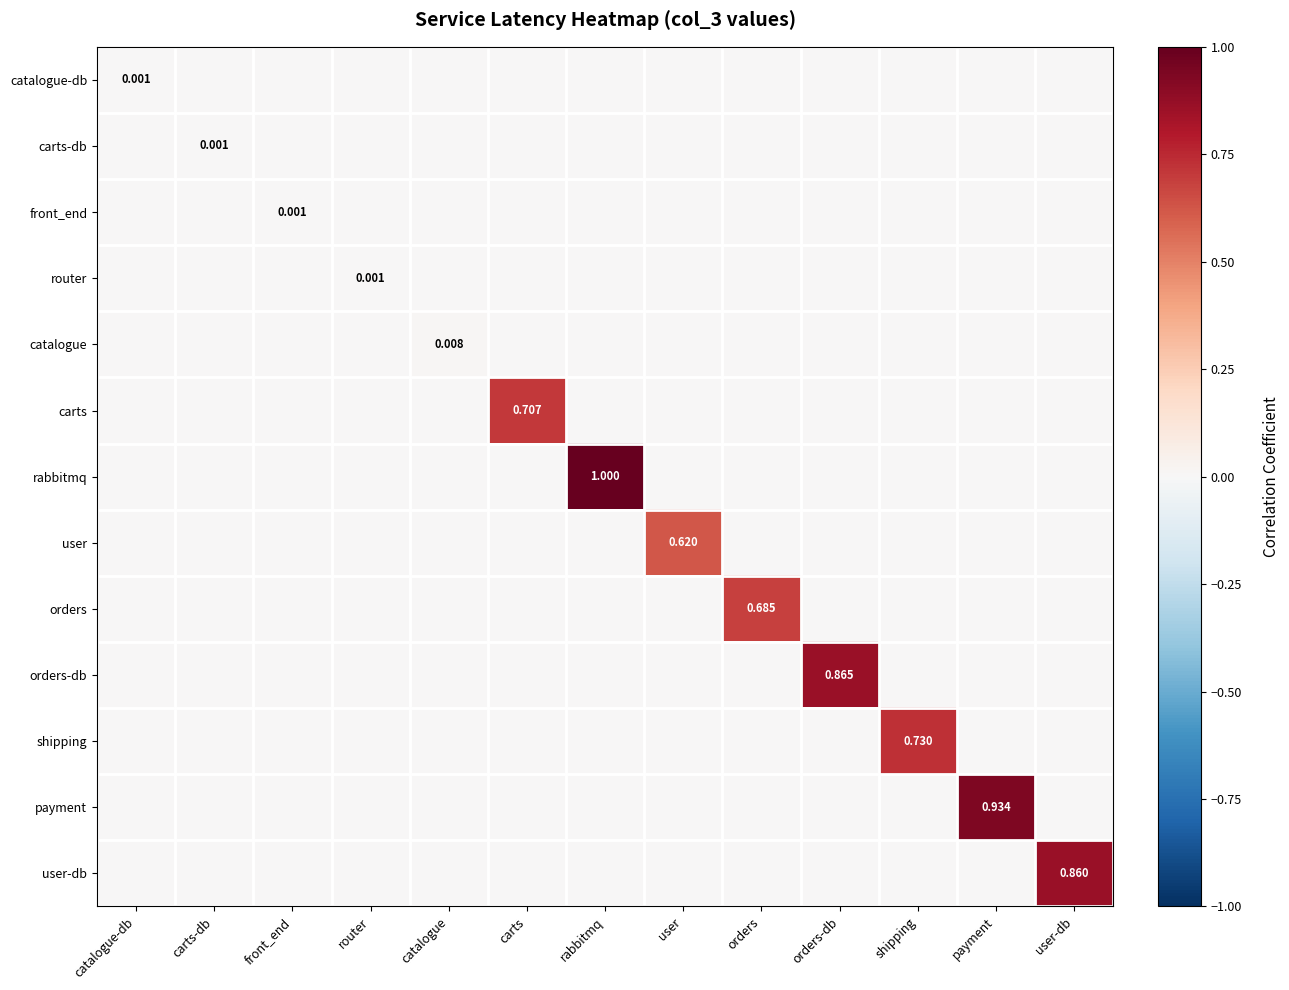

What is the total value across all series at user-db?

0.9